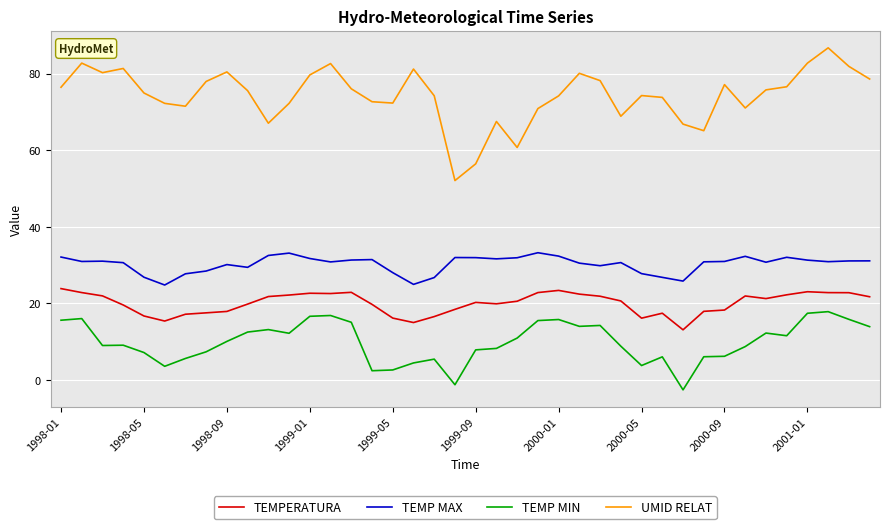

What is the smallest value displayed?

-2.6